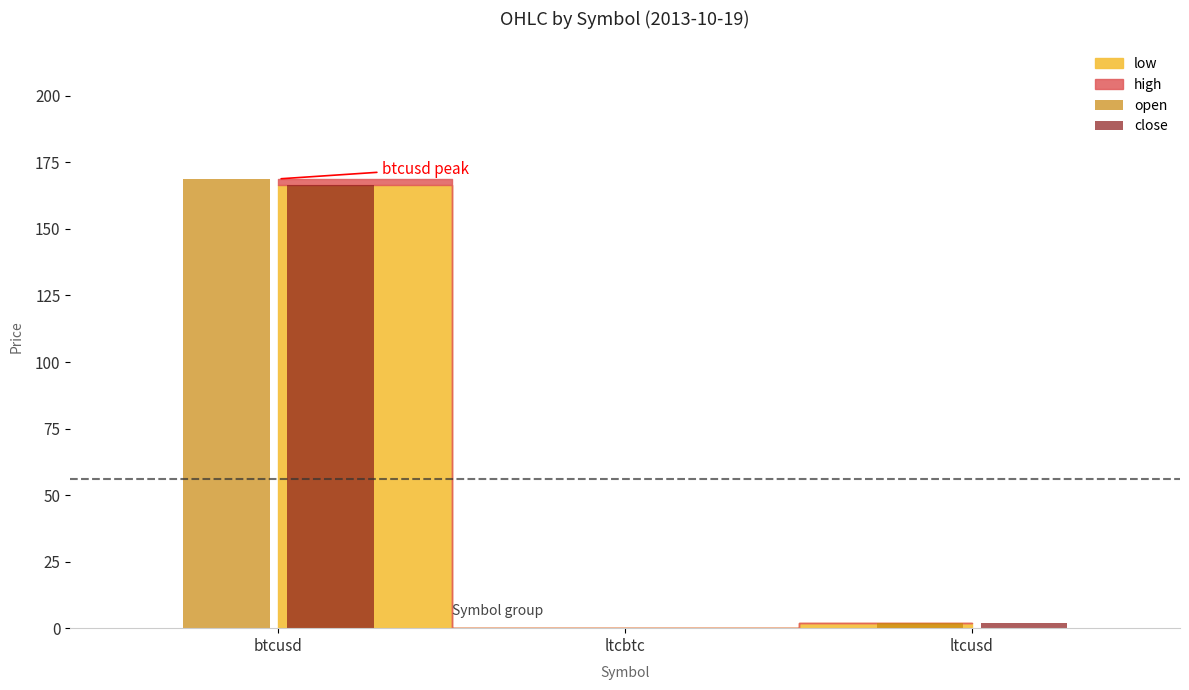

The value of open at ltcbtc is 0.0. True or false?

True